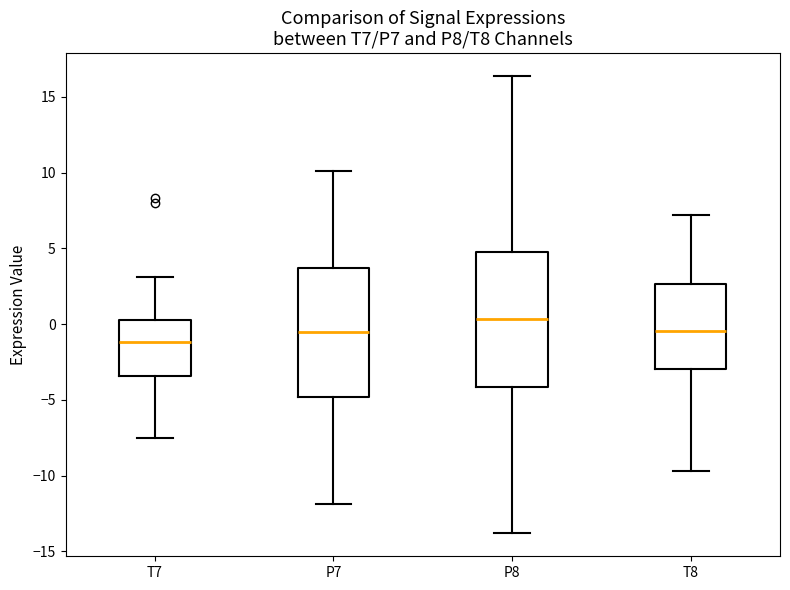

Reading left to right, transcribe this box plot: for each box, give where its median line is, the range the box spans, and where its two whiskers end, as read against the y-axis. The values are not printed on the chart, so give them approximately, as read against the axis.

T7: median -1.0, box -3.5 to 0.5, whiskers -7.5 to 3.0
P7: median -0.5, box -5.0 to 3.5, whiskers -12.0 to 10.0
P8: median 0.5, box -4.0 to 5.0, whiskers -14.0 to 16.5
T8: median -0.5, box -3.0 to 2.5, whiskers -9.5 to 7.0